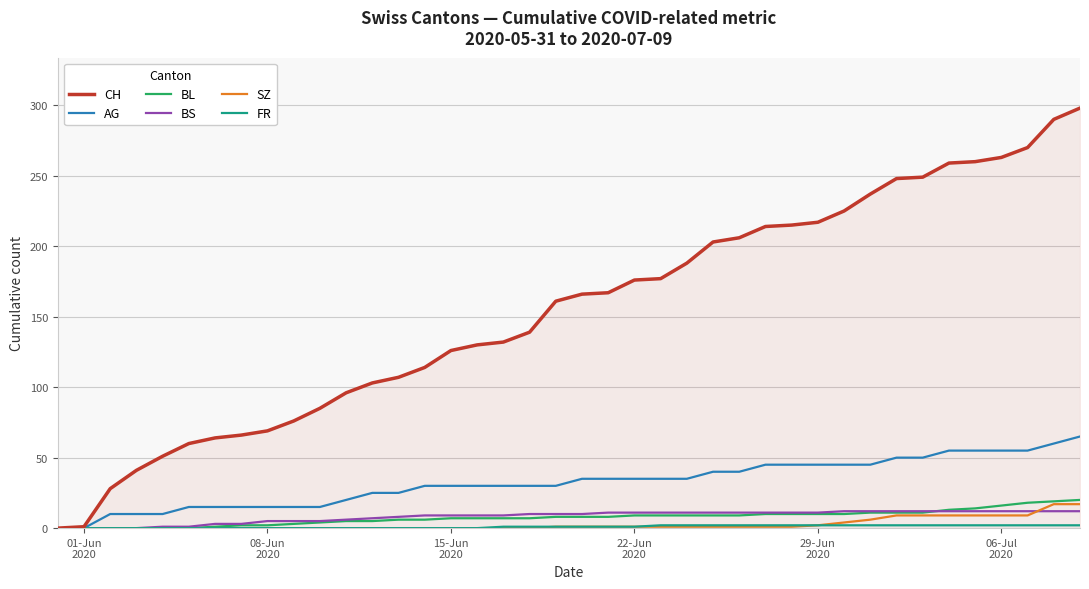

Which series has the widest spread of values?

CH